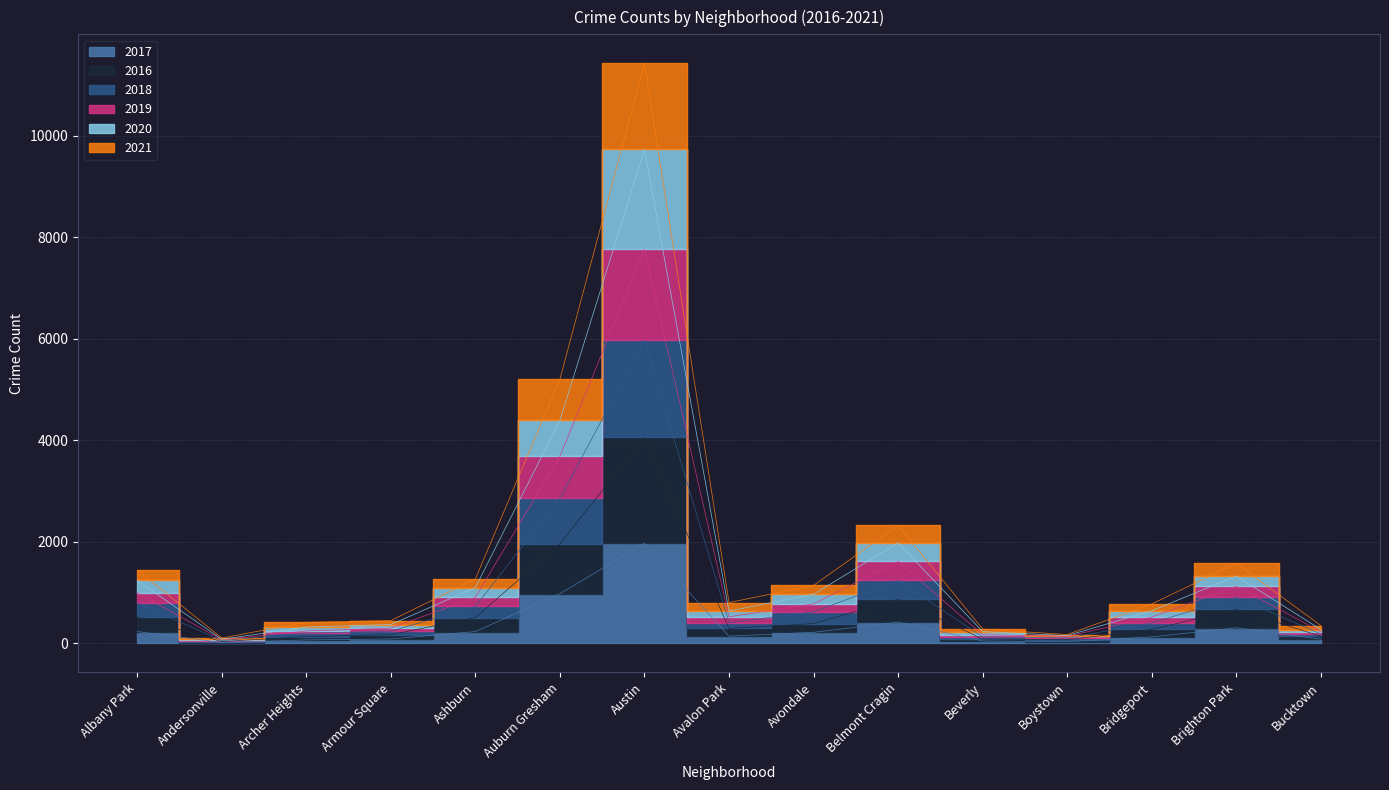

True or false: 2018 has more than 0 interior local peaks.

True